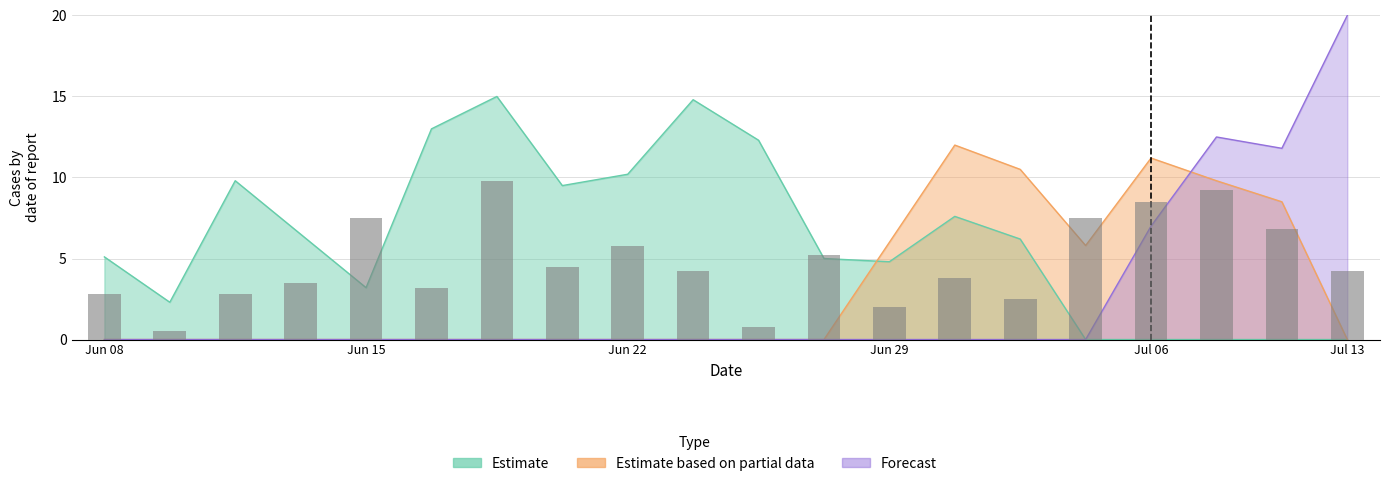

Rank the series by their average value, from lowest to highest.

Forecast, Estimate based on partial data, bars, Estimate